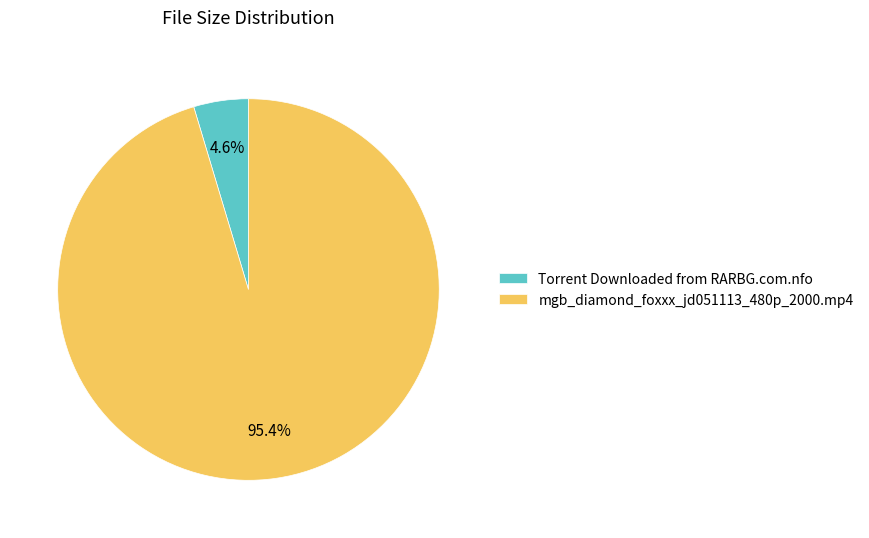

To the nearest percent, what is the average slice percentage?

50%